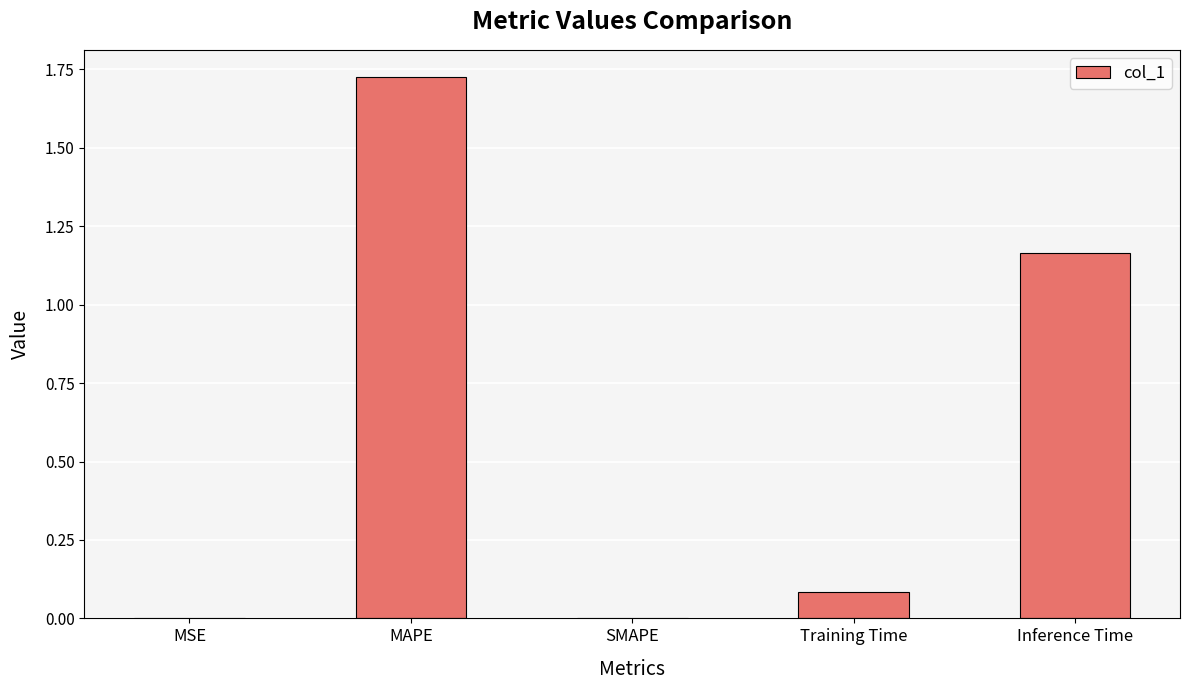

What is the change in value from Training Time to Inference Time?

+1.1